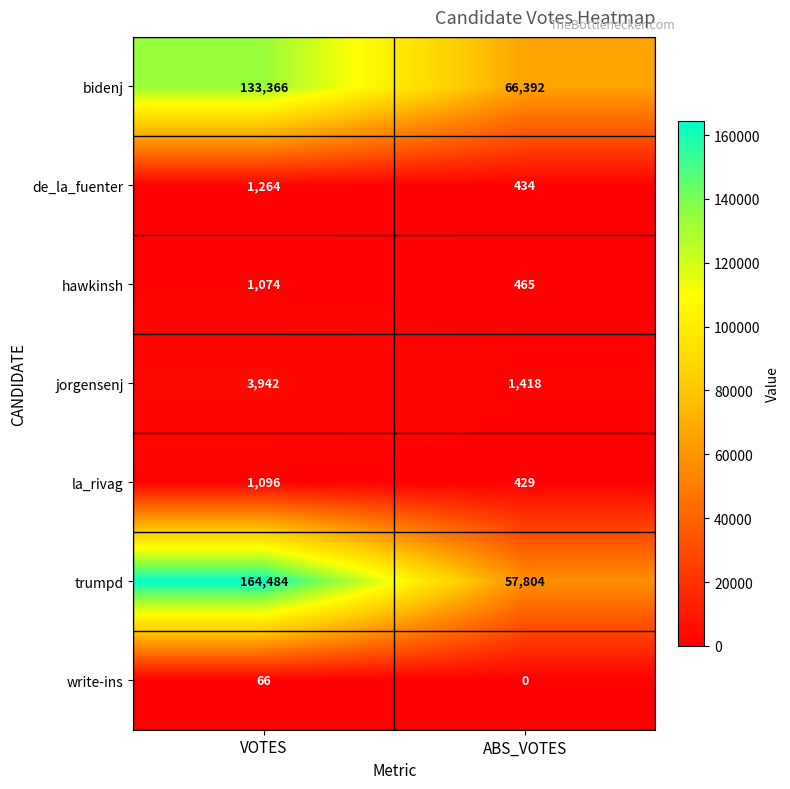

What is the average value of the trumpd series?

111144